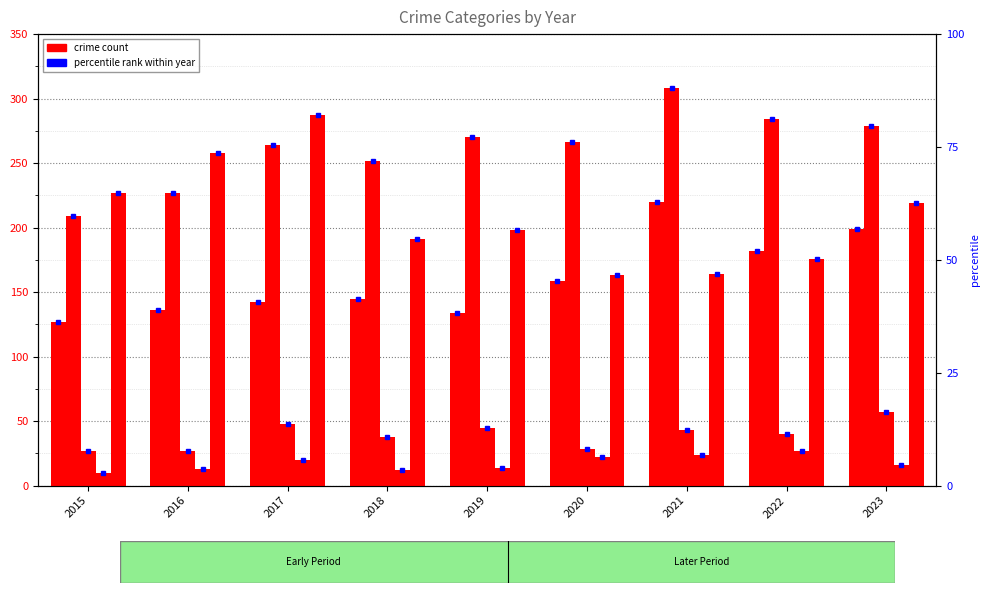

Reading left to right, list all the values displayed in this chart.

Aggravated Assault: 127	136	142	145	134	159	220	182	199
Aggravated Battery: 209	227	264	252	270	266	308	284	279
Criminal Sexual Assault: 27	27	48	38	45	28	43	40	57
Homicide: 10	13	20	12	14	22	24	27	16
Robbery: 227	258	287	191	198	163	164	176	219